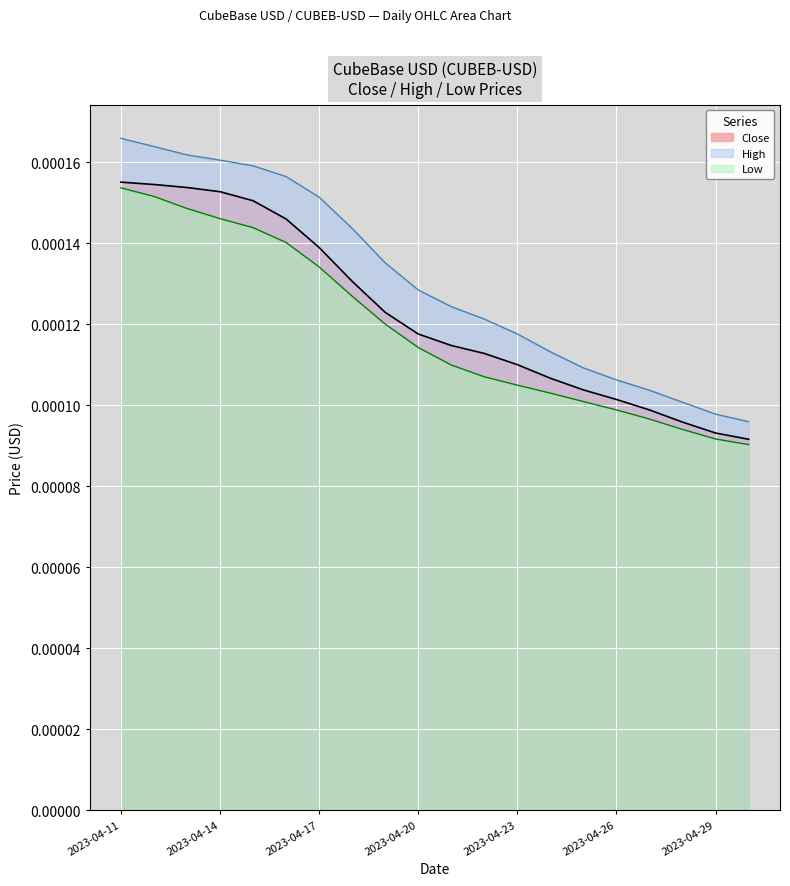

Rank the categories by value from lowest to highest.

2023-04-30, 2023-04-29, 2023-04-28, 2023-04-27, 2023-04-26, 2023-04-25, 2023-04-24, 2023-04-23, 2023-04-22, 2023-04-21, 2023-04-20, 2023-04-19, 2023-04-18, 2023-04-17, 2023-04-16, 2023-04-15, 2023-04-14, 2023-04-13, 2023-04-12, 2023-04-11